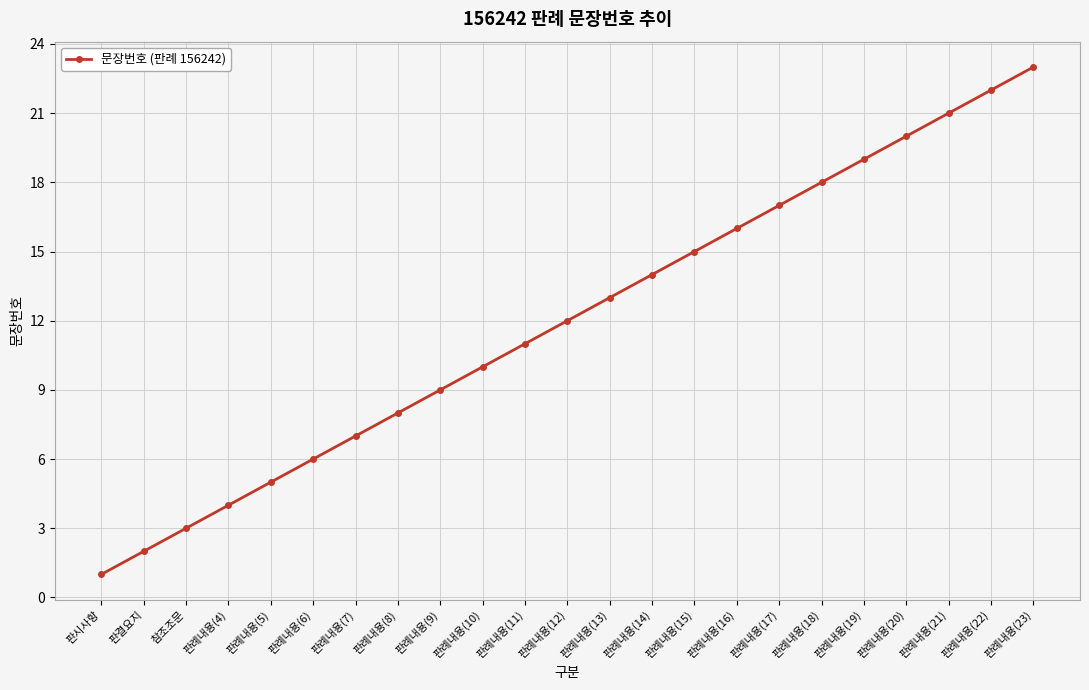

List the labels in order of value, largest first.

판례내용(23), 판례내용(22), 판례내용(21), 판례내용(20), 판례내용(19), 판례내용(18), 판례내용(17), 판례내용(16), 판례내용(15), 판례내용(14), 판례내용(13), 판례내용(12), 판례내용(11), 판례내용(10), 판례내용(9), 판례내용(8), 판례내용(7), 판례내용(6), 판례내용(5), 판례내용(4), 참조조문, 판결요지, 판시사항